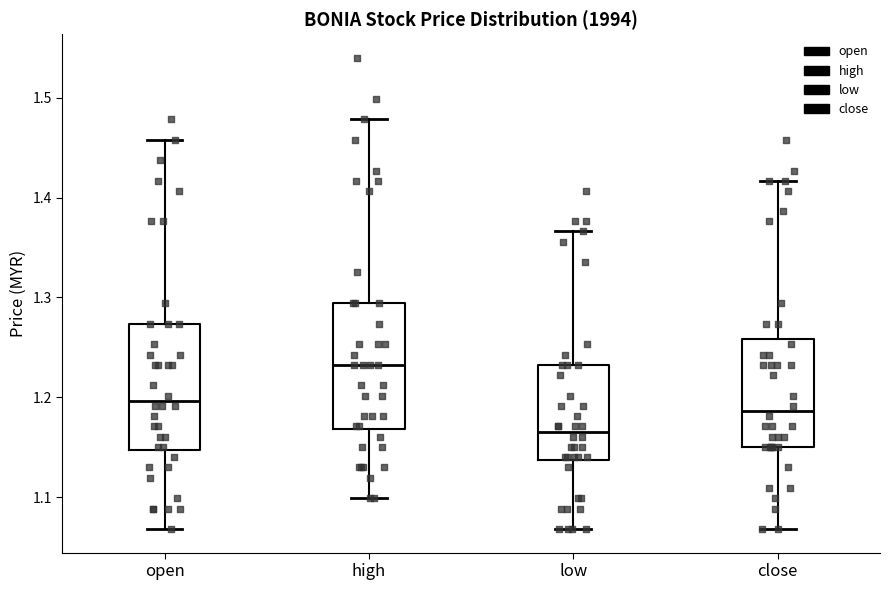

Which box's median line is the lowest?

low